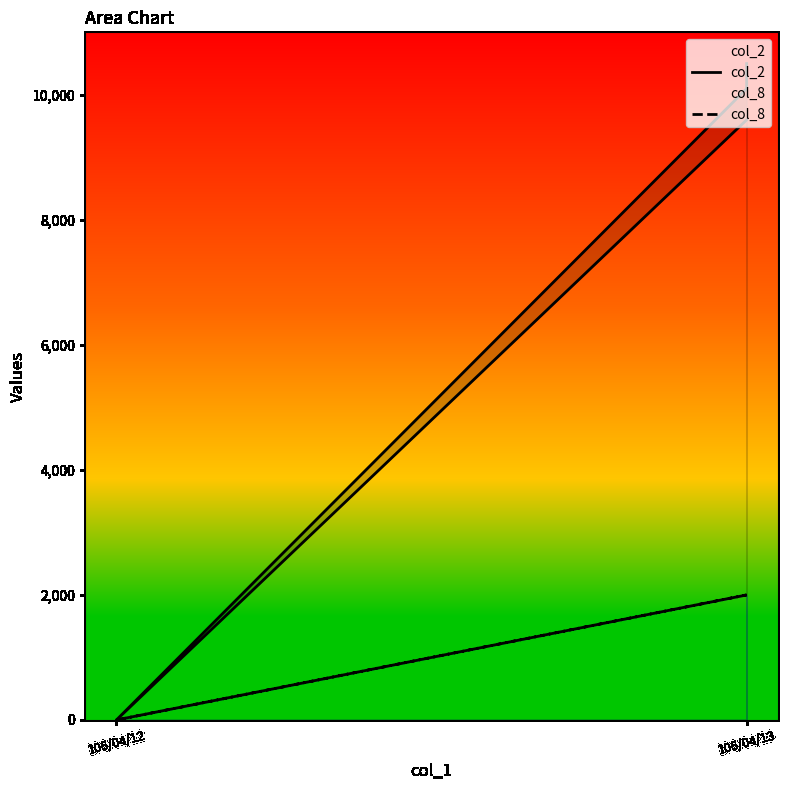

At which category is the sum across all series the highest?

106/04/13